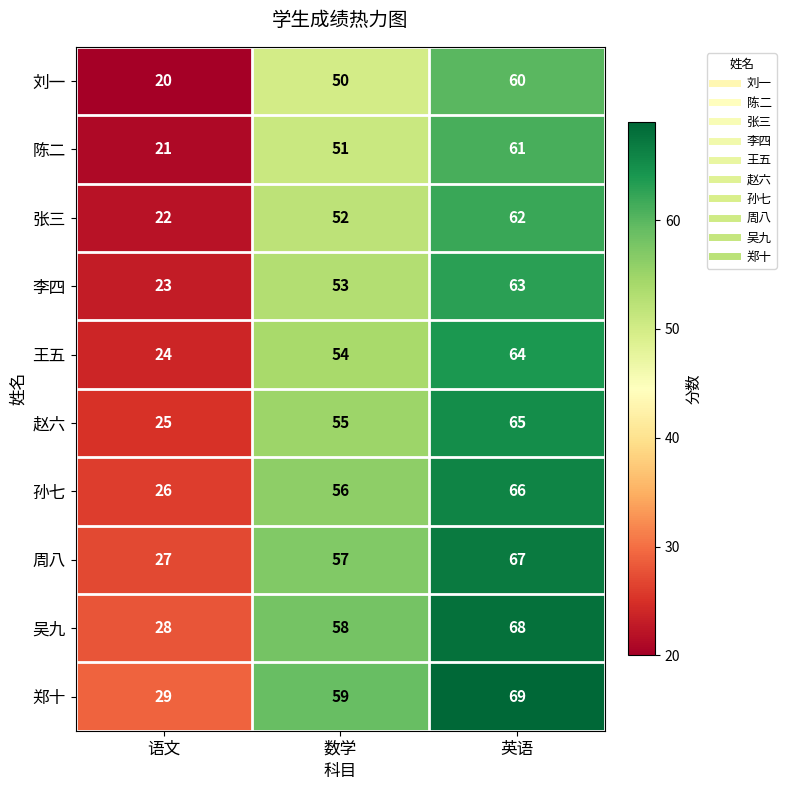

Rank the series at 语文 from lowest to highest value.

刘一, 陈二, 张三, 李四, 王五, 赵六, 孙七, 周八, 吴九, 郑十